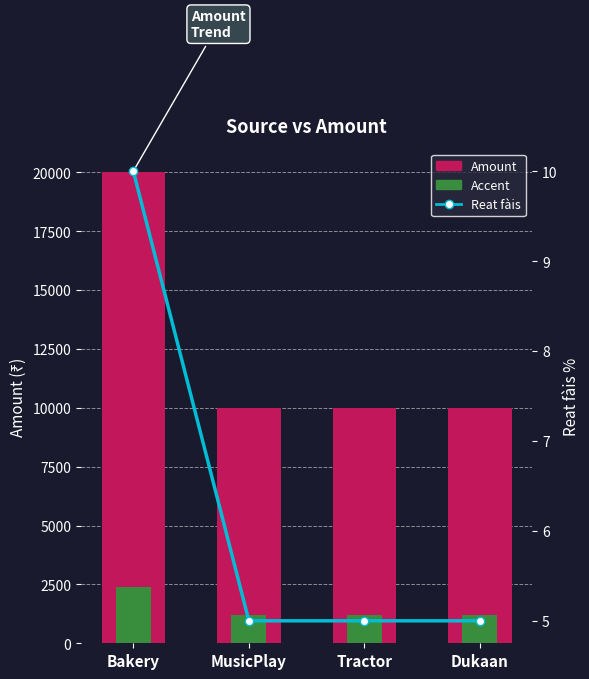

How many Reat fàis values are between 5 and 10?

4